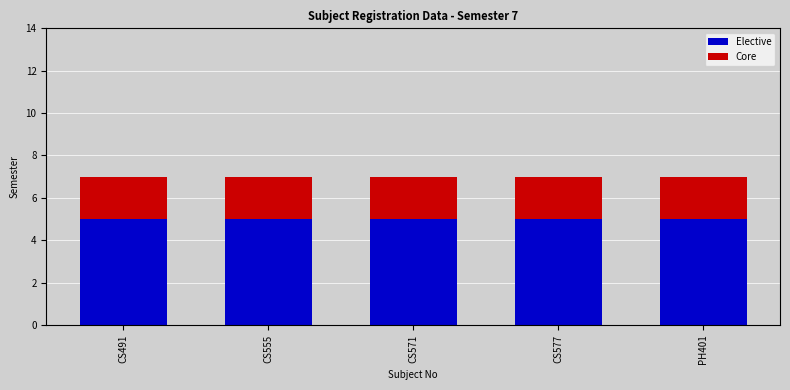

What is the minimum value for Elective?

5